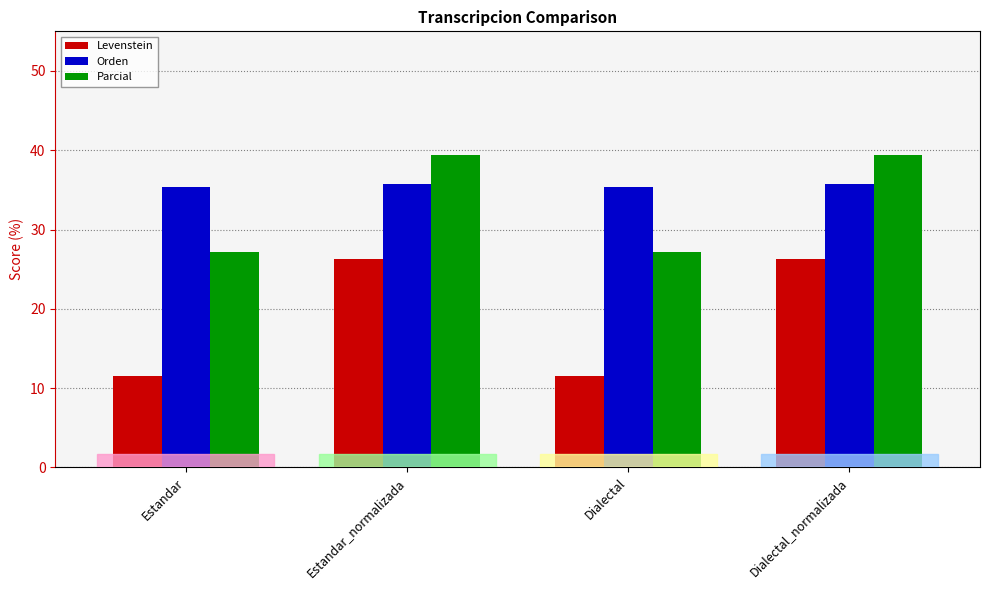

What is the difference between the Orden values at Estandar and Dialectal_normalizada?

0.4